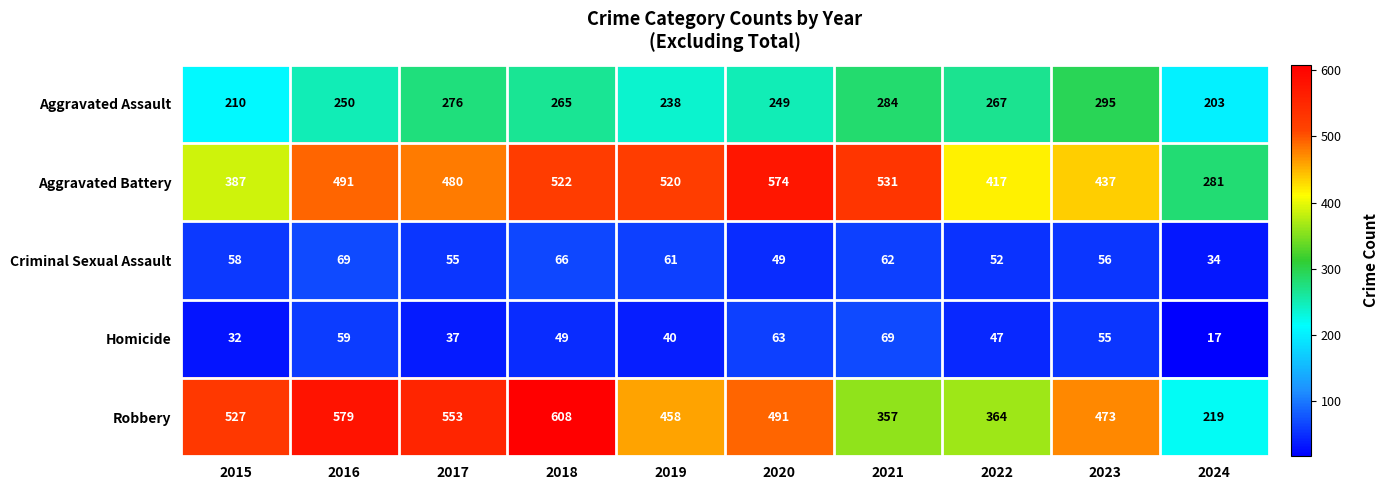

What is the difference between the Homicide values at 2019 and 2018?

9